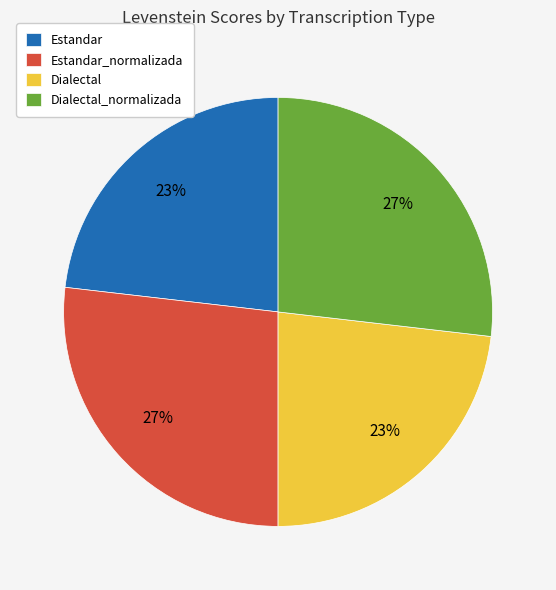

Do Dialectal and Estandar together represent more than half of the pie?

No